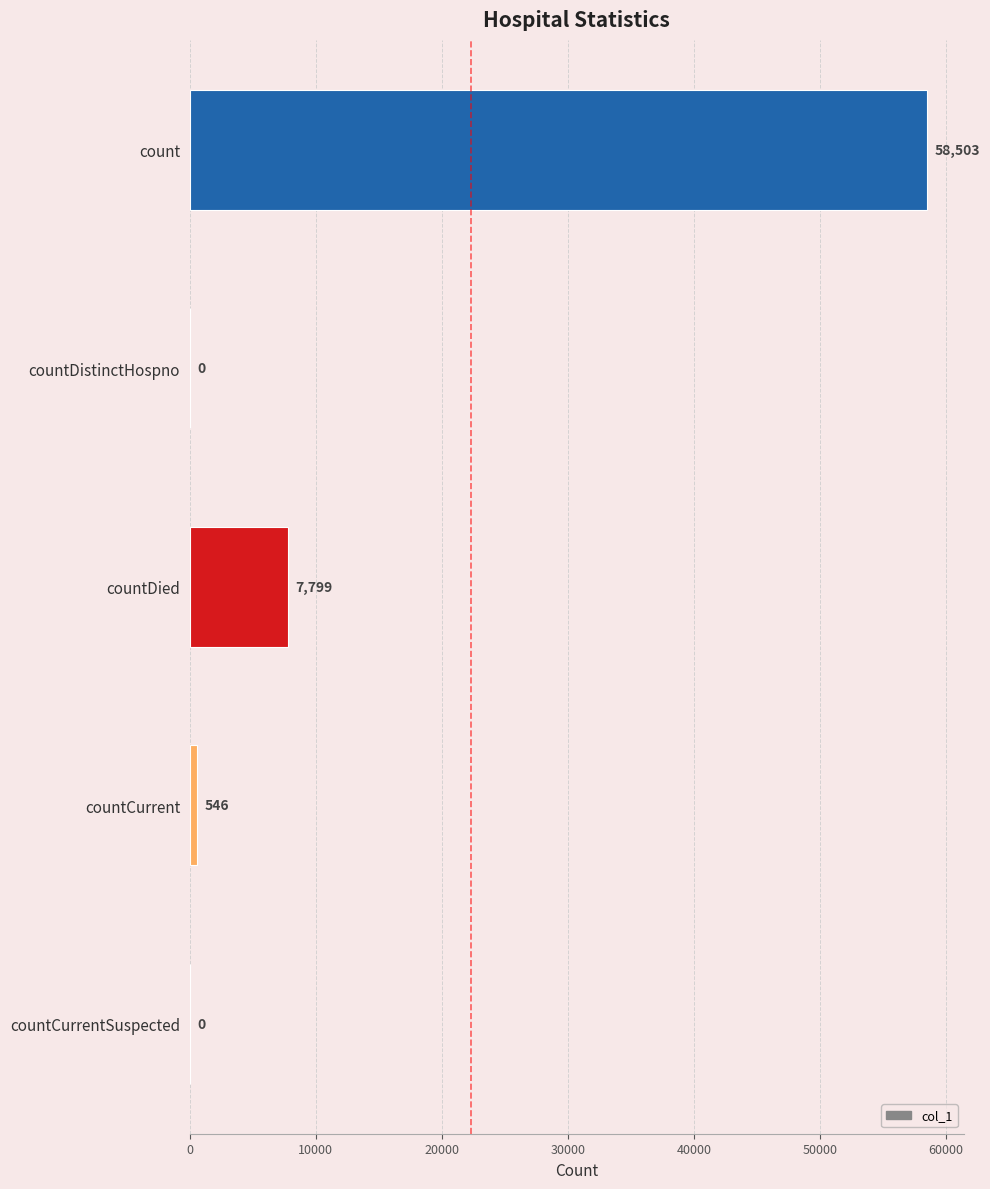

What is the greatest value displayed?

58503